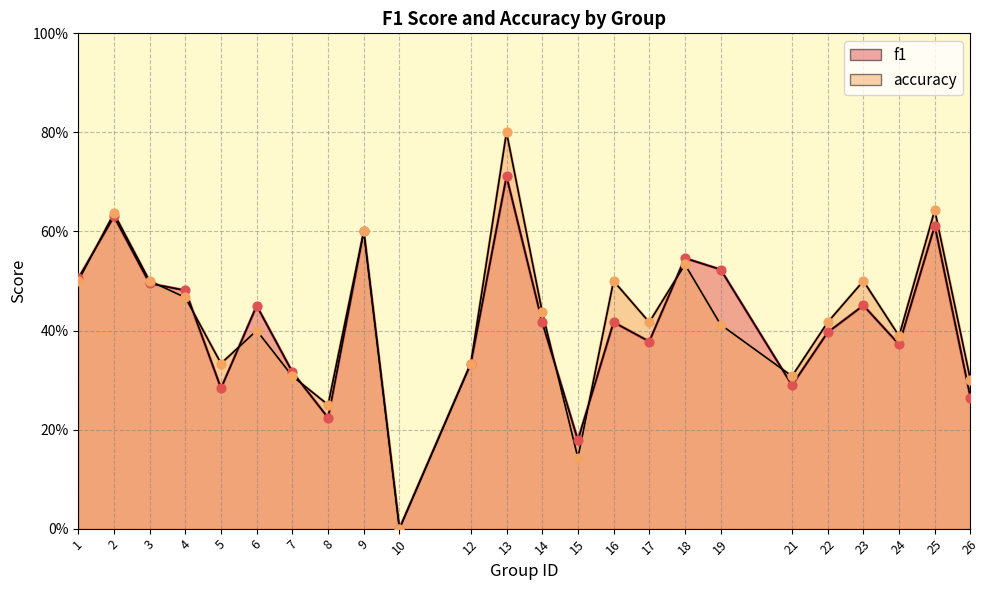

What is the total value across all series at 24?

0.8